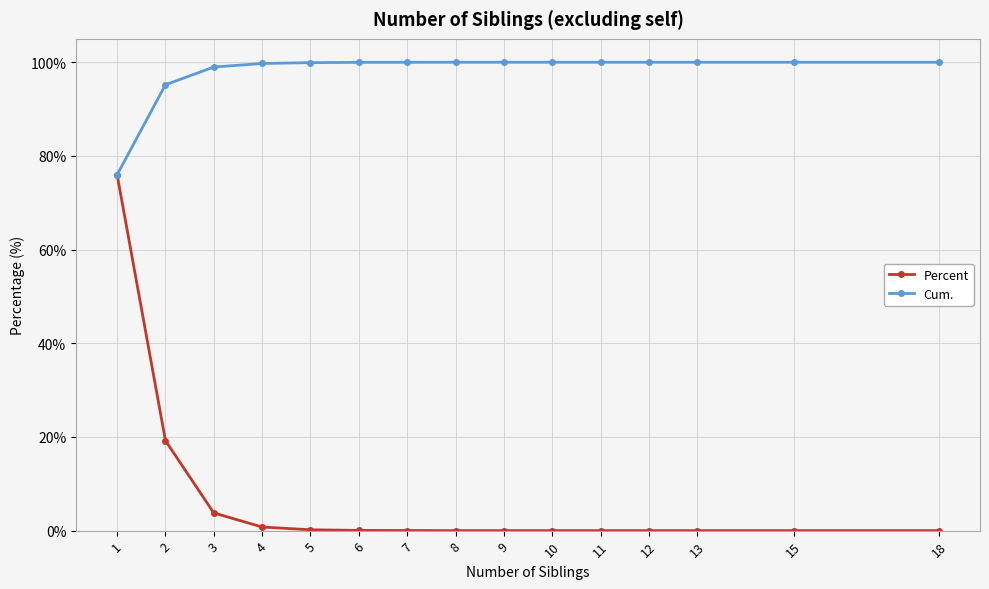

Rank the series at 6 from lowest to highest value.

Percent, Cum.